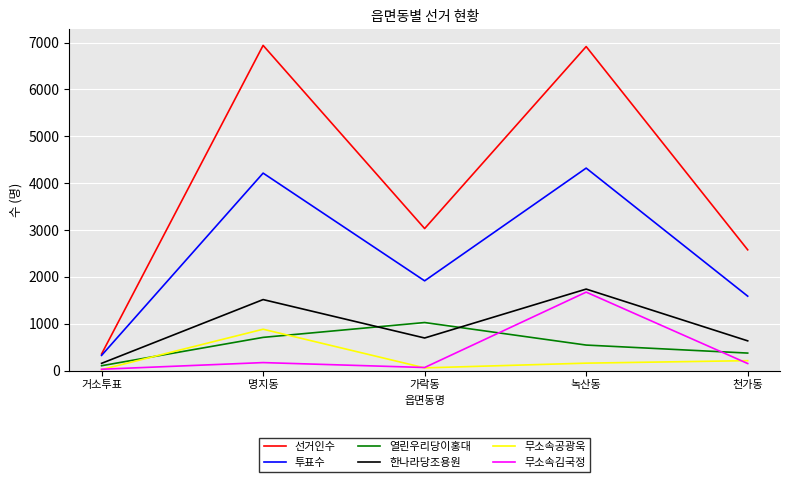

Does the chart have visible grid lines?

Yes